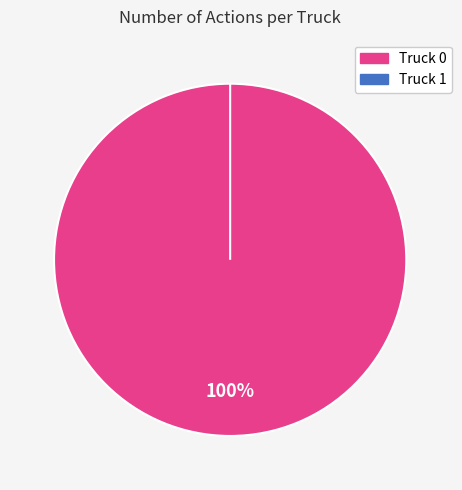

Does Truck 0 account for over 50% of the chart?

Yes